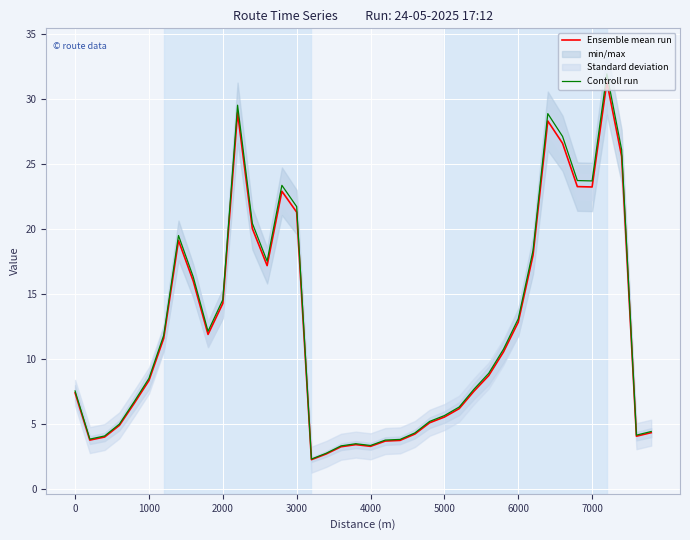

What is the minimum value for Controll run?

2.3